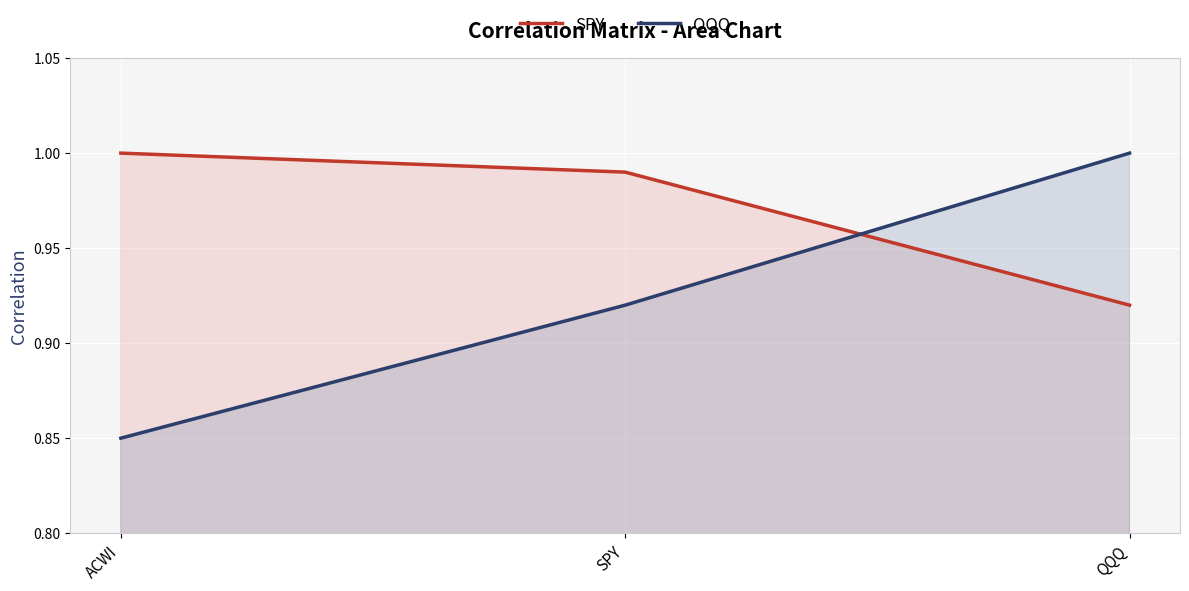

What is the minimum value for SPY?

0.9